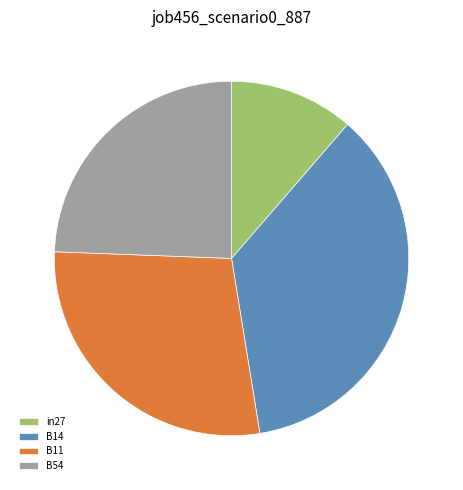

Is there any slice that represents more than half of the pie?

No